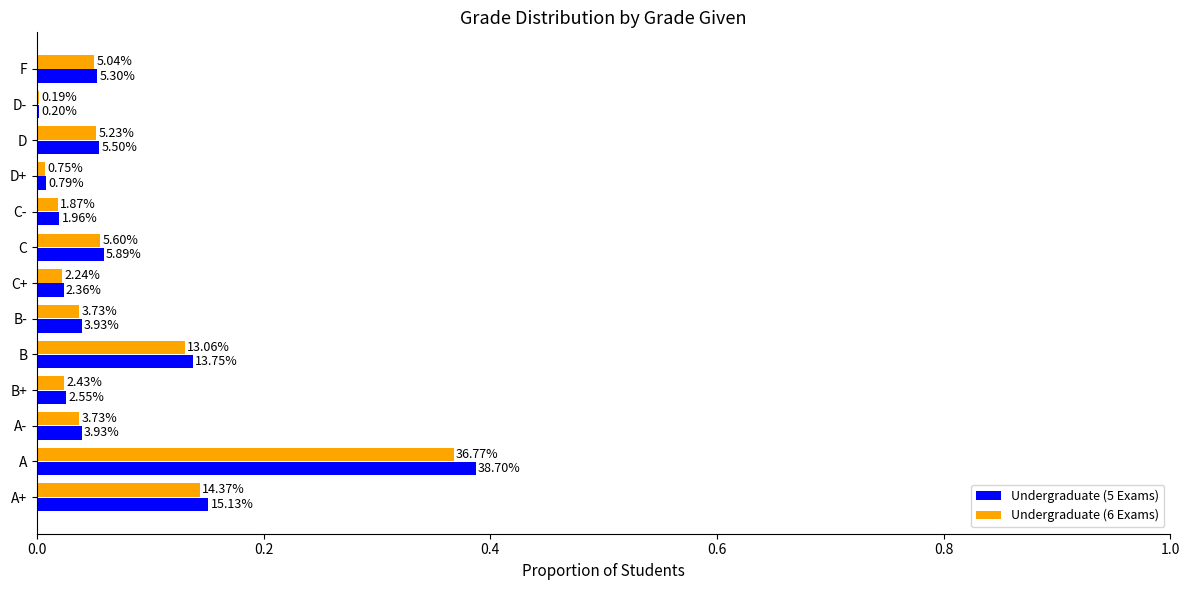

What are all the series names shown in the legend?

Undergraduate (5 Exams), Undergraduate (6 Exams)